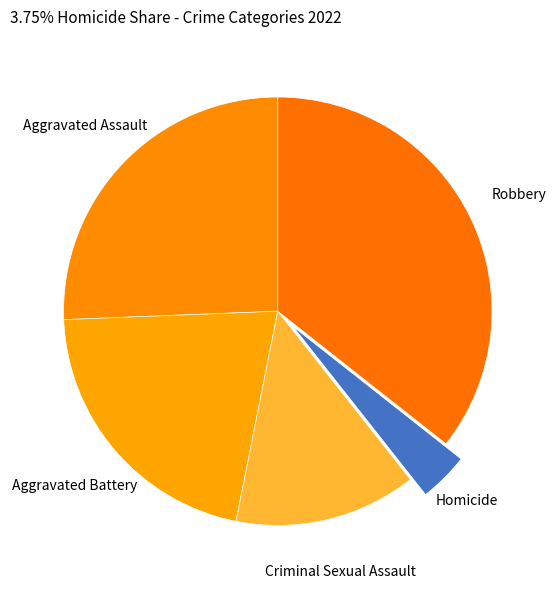

Is the sum of Aggravated Battery and Homicide greater than half?

No